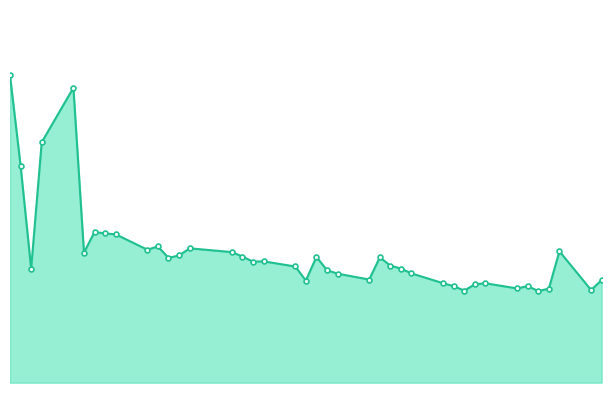

What is the difference between the maximum and minimum values?

24.7